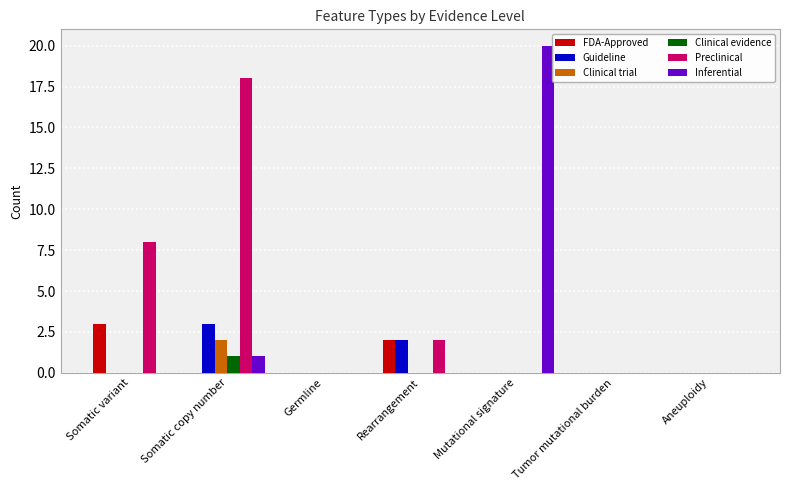

What is the sum of the FDA-Approved values at Germline and Somatic variant?

3